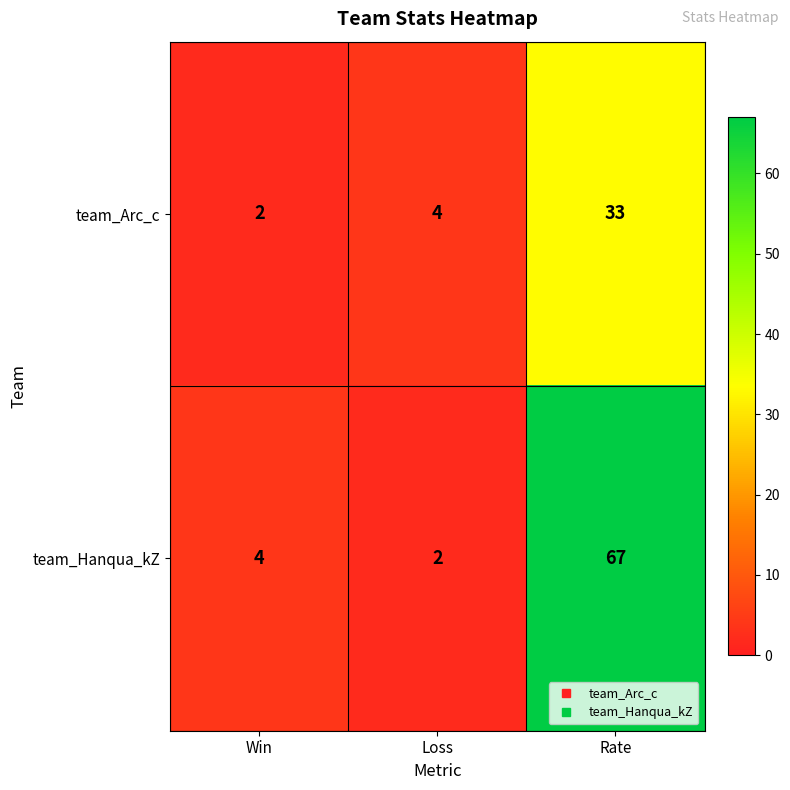

What is the maximum value for team_Arc_c?

33